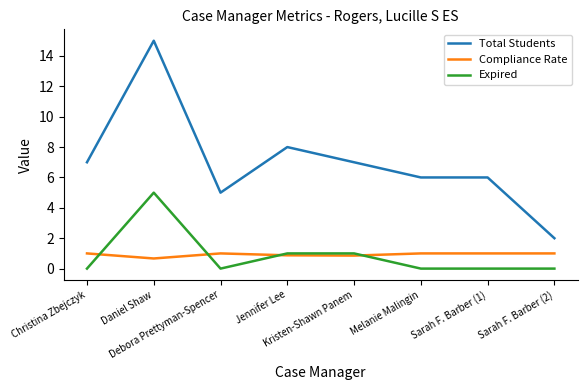

How many values in the Compliance Rate series are below 1?

3